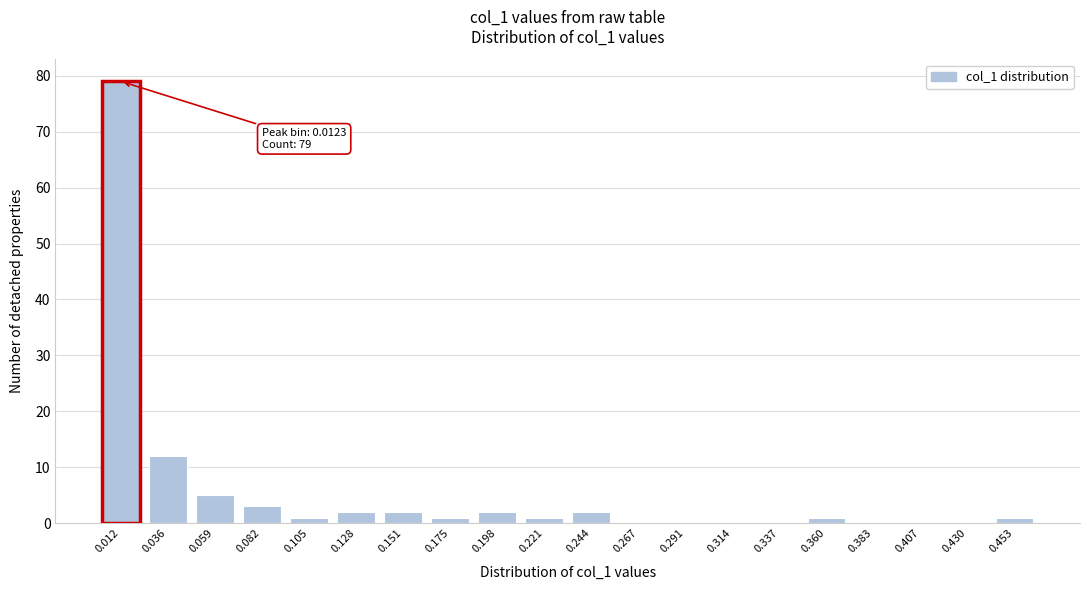

Reading left to right, list all the values displayed in this chart.

0.012=79	0.036=12	0.059=5	0.082=3	0.105=1	0.128=2	0.151=2	0.175=1	0.198=2	0.221=1	0.244=2	0.267=0	0.291=0	0.314=0	0.337=0	0.360=1	0.383=0	0.407=0	0.430=0	0.453=1